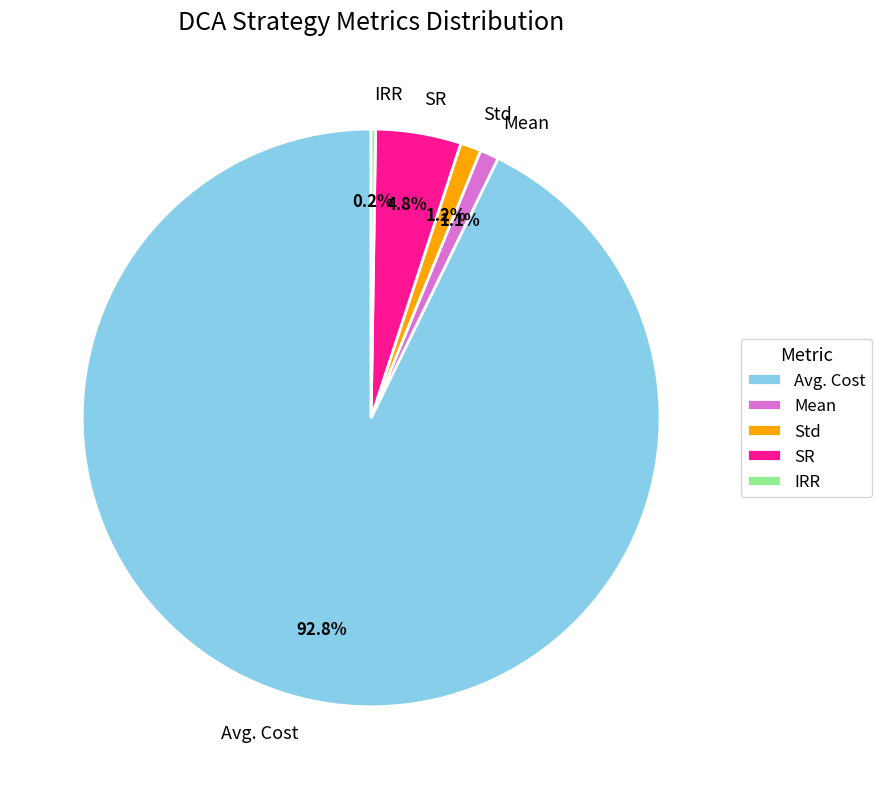

What is the largest slice in the pie chart?

Avg. Cost